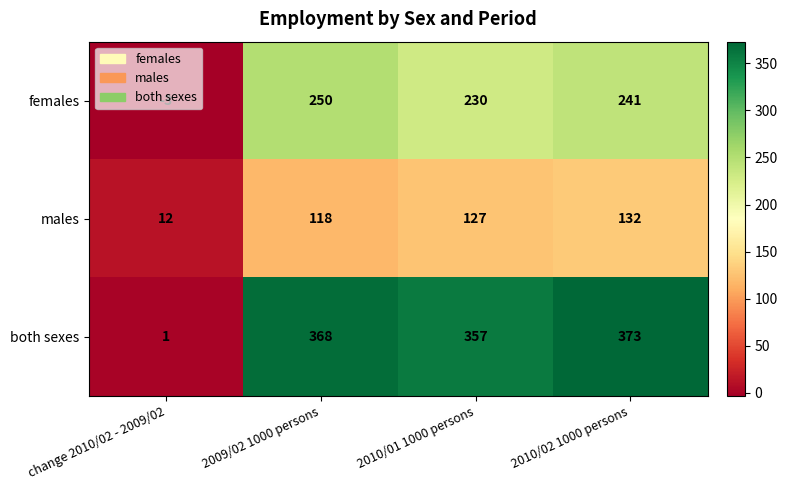

What is the average value of the both sexes series?

275